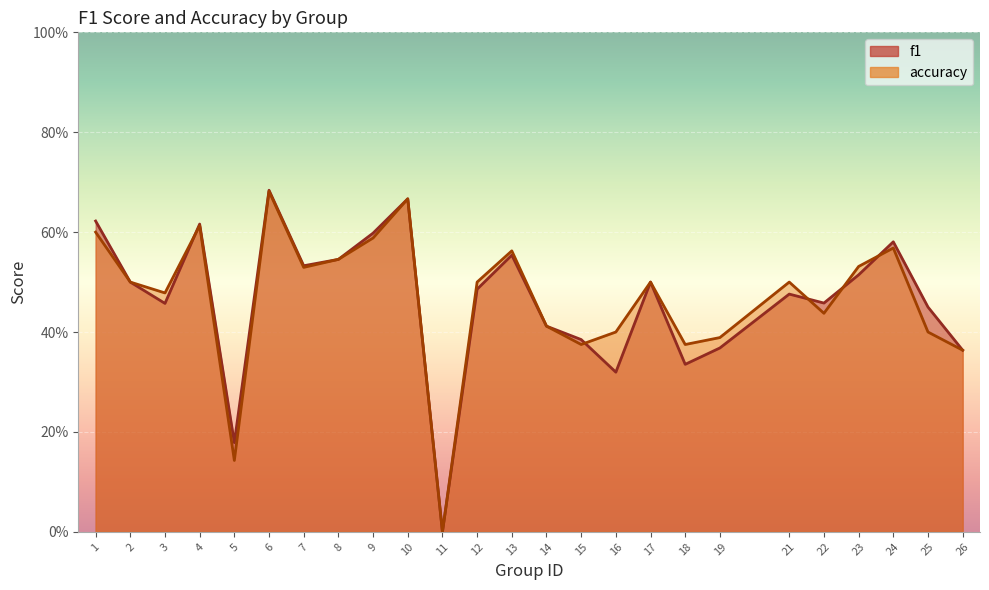

How many intersections are there between accuracy and f1?

5